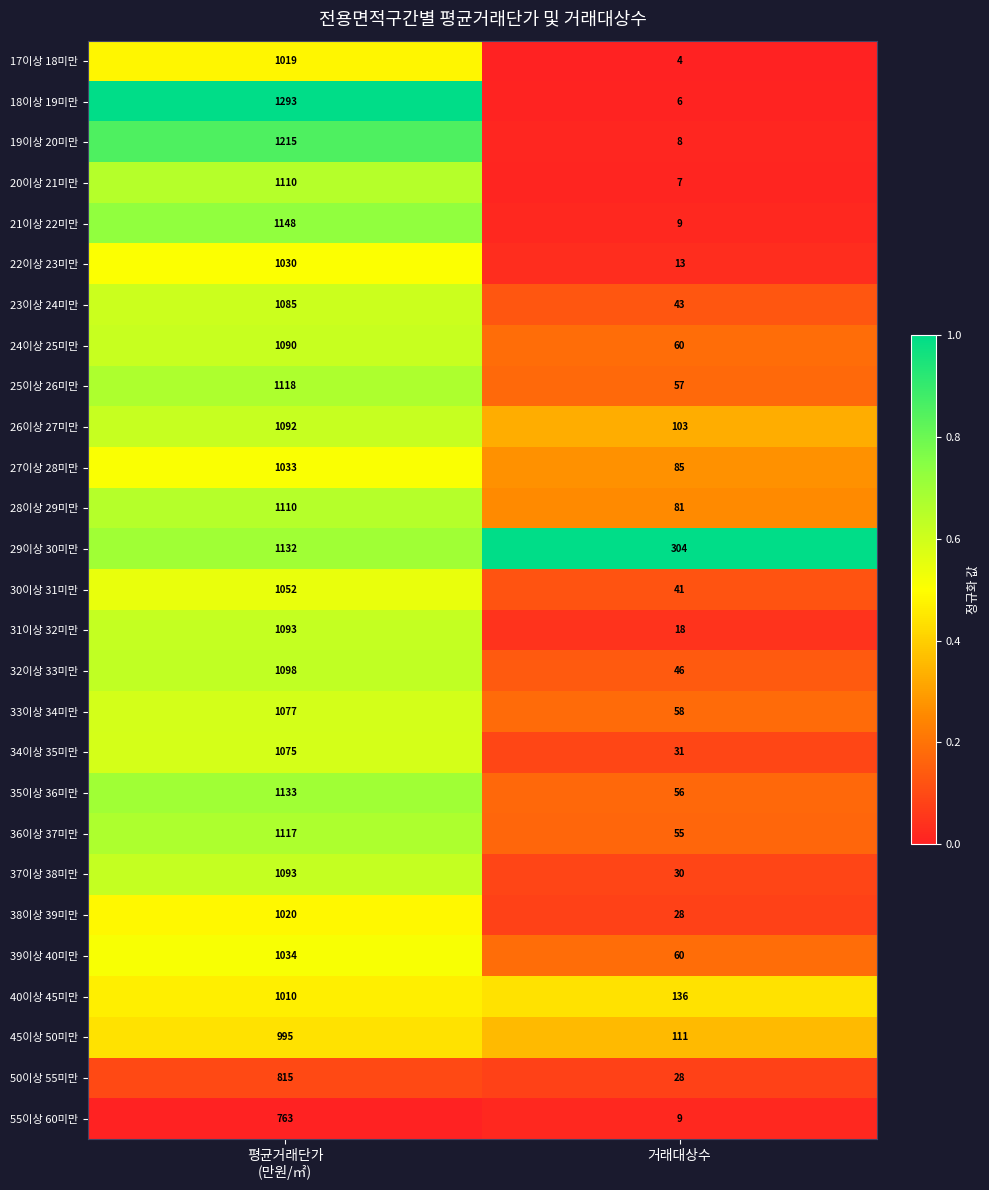

What is the sum of all 29이상 30미만 values?

1436